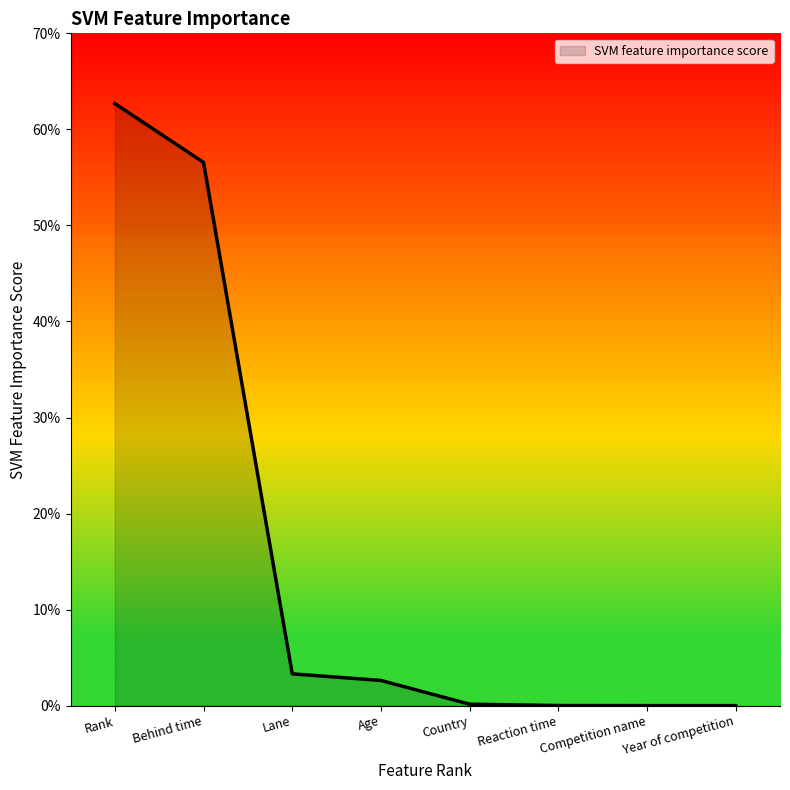

Does the chart have visible grid lines?

No